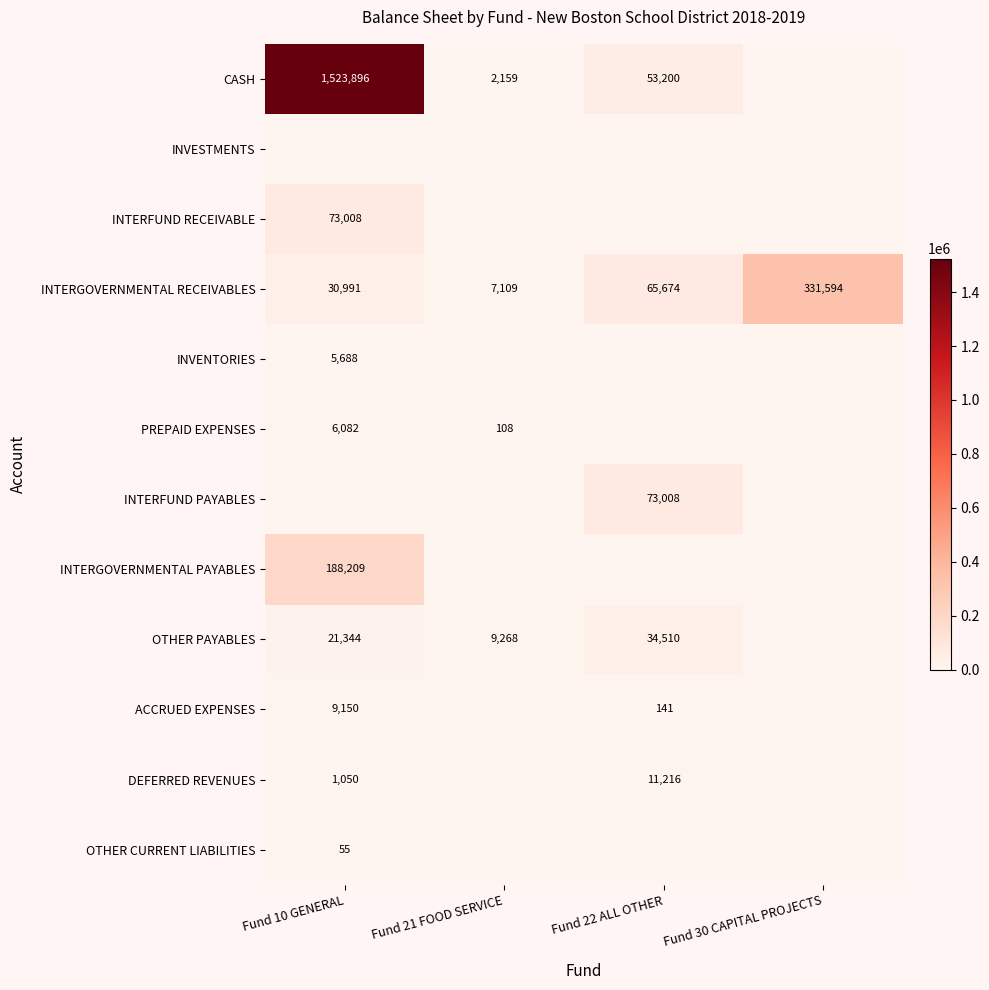

The INTERGOVERNMENTAL RECEIVABLES series shows 43835 at Fund 10 GENERAL. True or false?

False